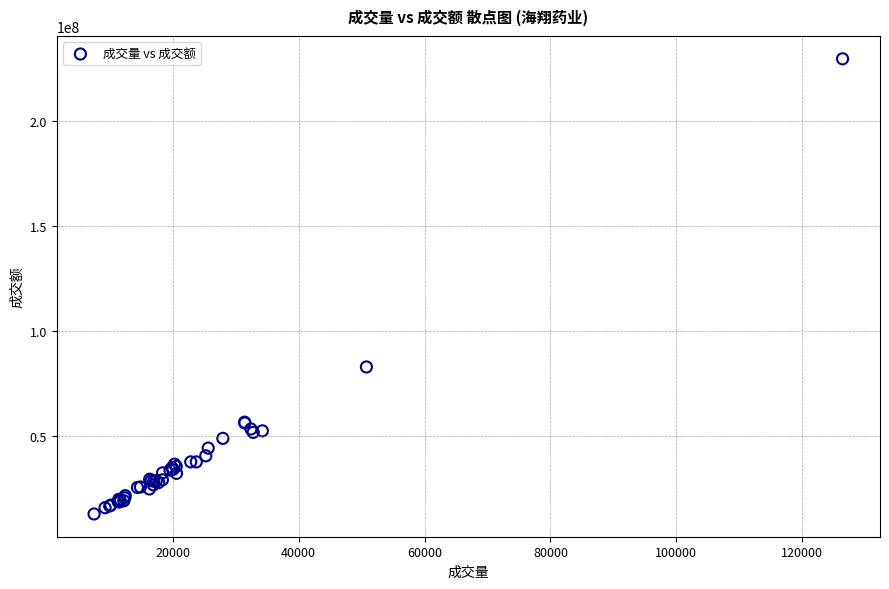

What Y value in the scatter plot is closest to 121385352?

83044454.0